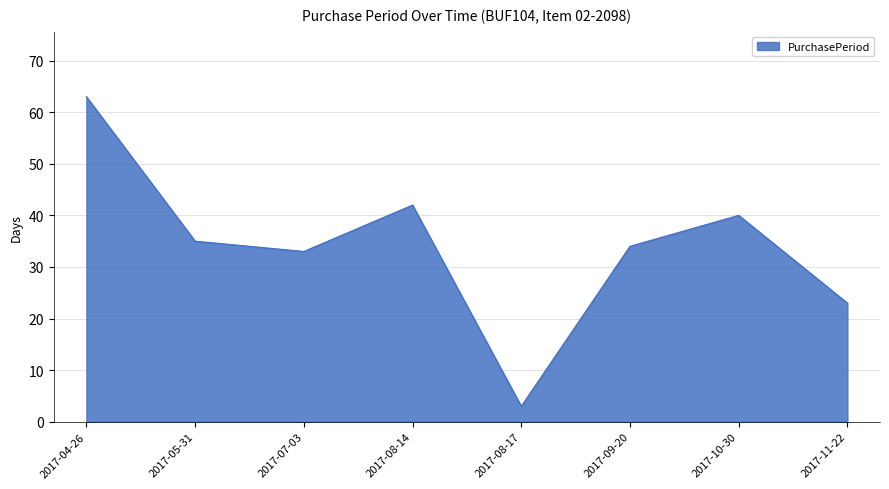

Where is the data nearest to the value 33?

2017-07-03